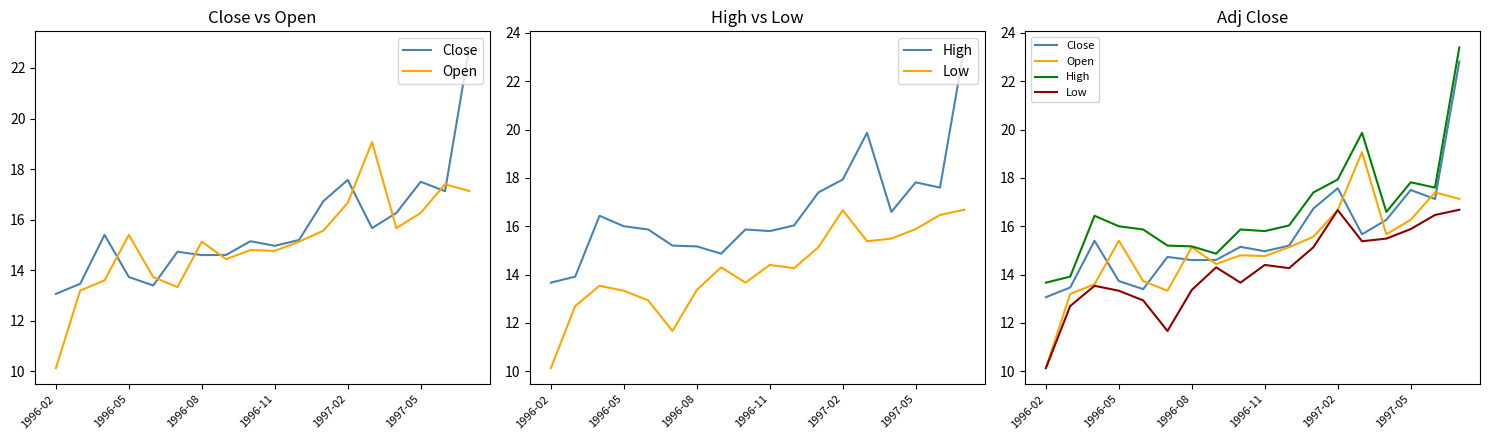

The value of Low at 10 is 6.3. True or false?

False